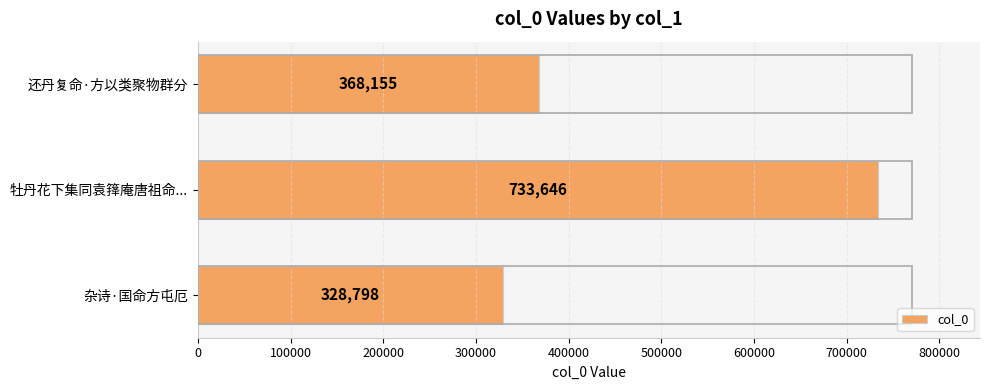

Are the bars horizontal?

Yes